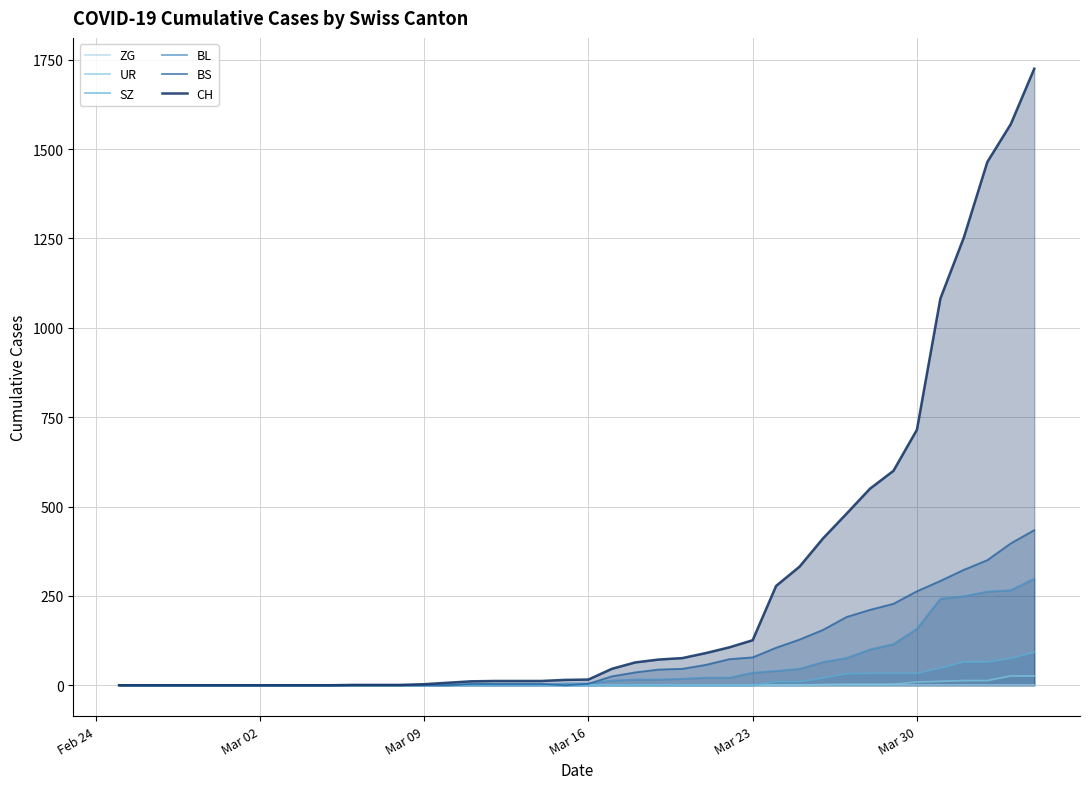

How many values in BL are above zero?

27